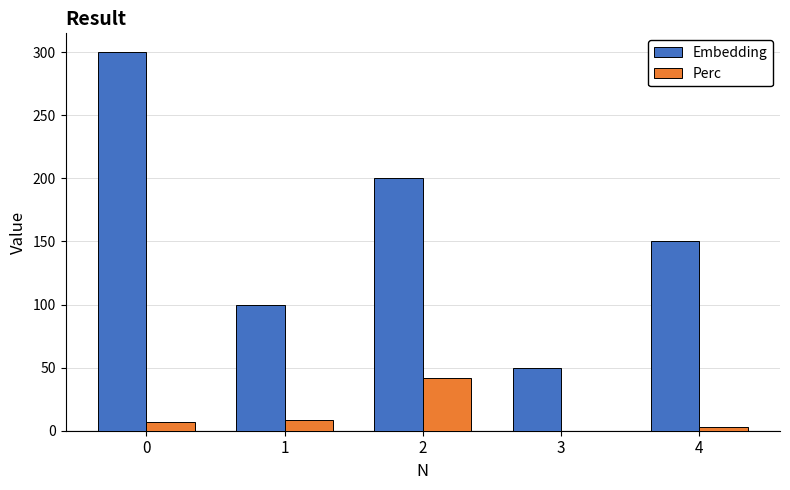

What is the sum of all Embedding values?

800.0